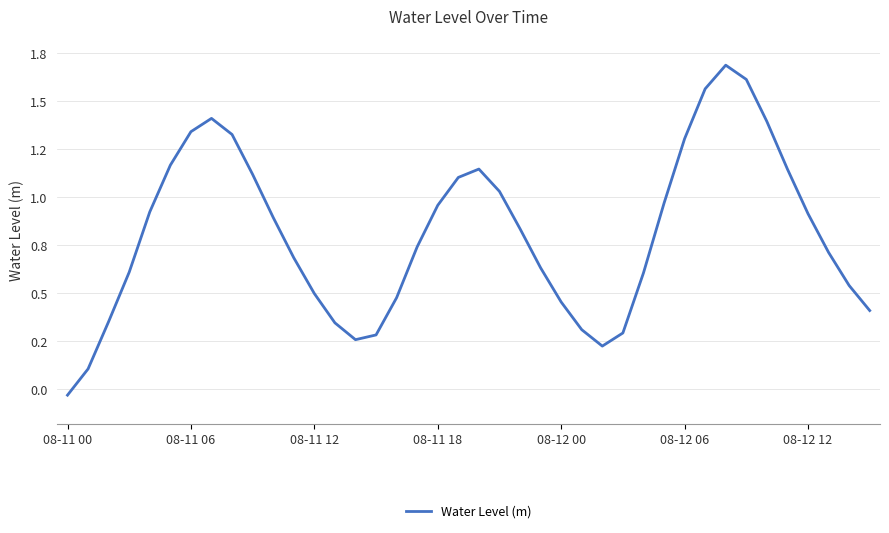

Does the chart display data point markers on the line(s)?

No